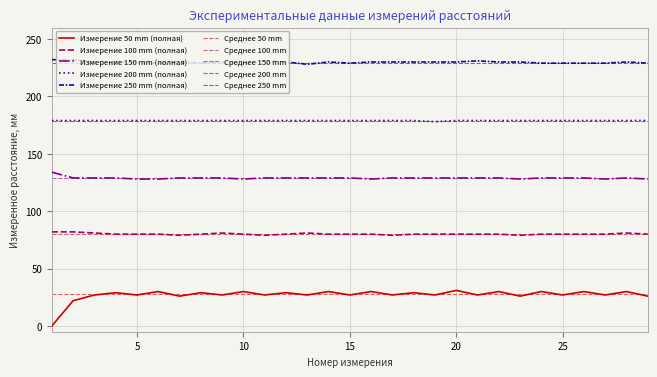

What is the difference between the highest and lowest values at 20?

203